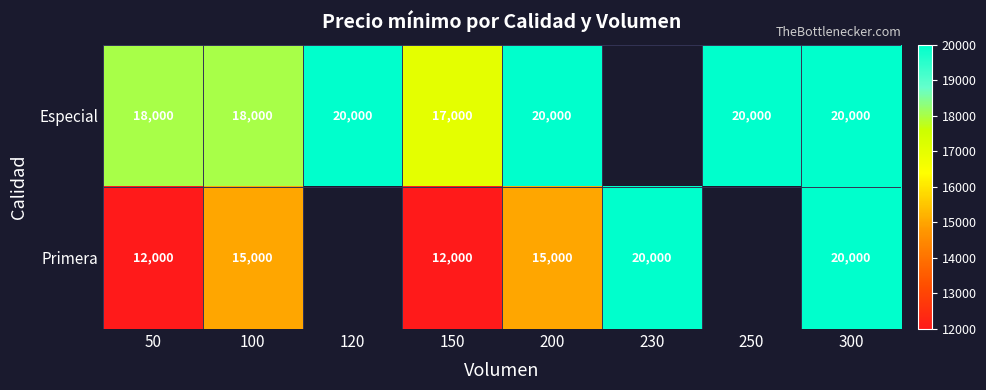

How many distinct data groups are displayed?

2